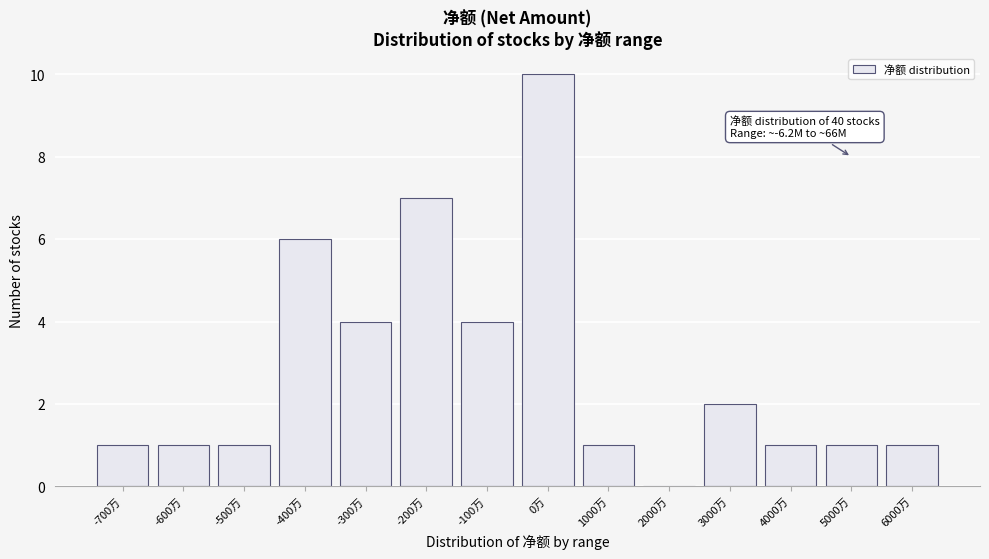

Reading left to right, transcribe all the data shown in this chart.

-700万=1	-600万=1	-500万=1	-400万=6	-300万=4	-200万=7	-100万=4	0万=10	1000万=1	2000万=0	3000万=2	4000万=1	5000万=1	6000万=1